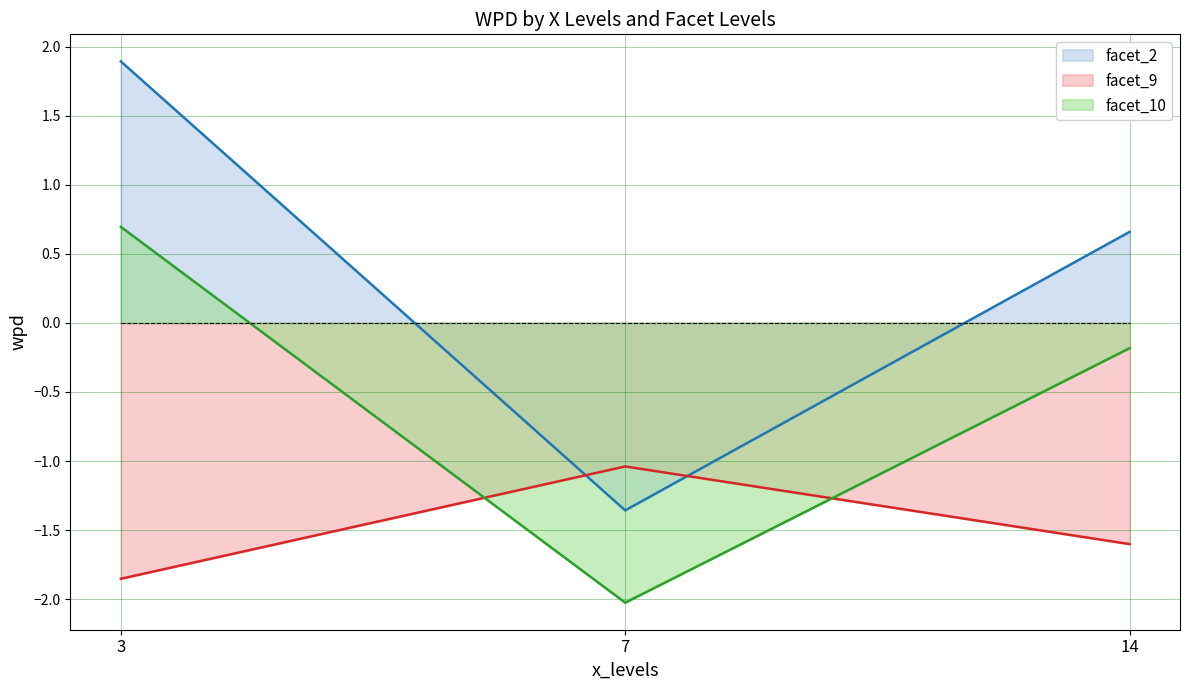

Rank the series at 3 from highest to lowest value.

facet_2, facet_10, facet_9